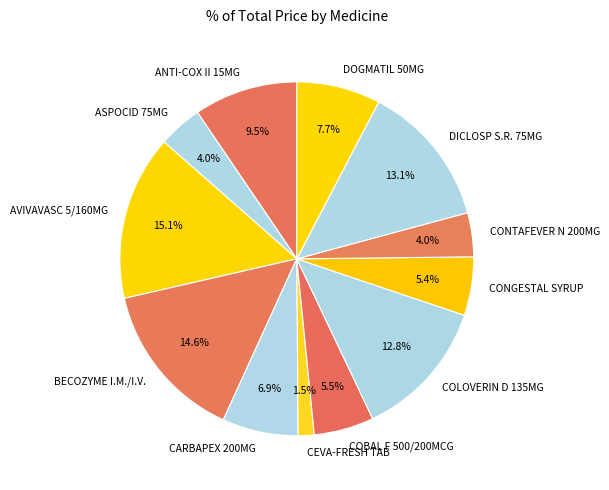

Does ANTI-COX II 15MG represent more than half of the total?

No